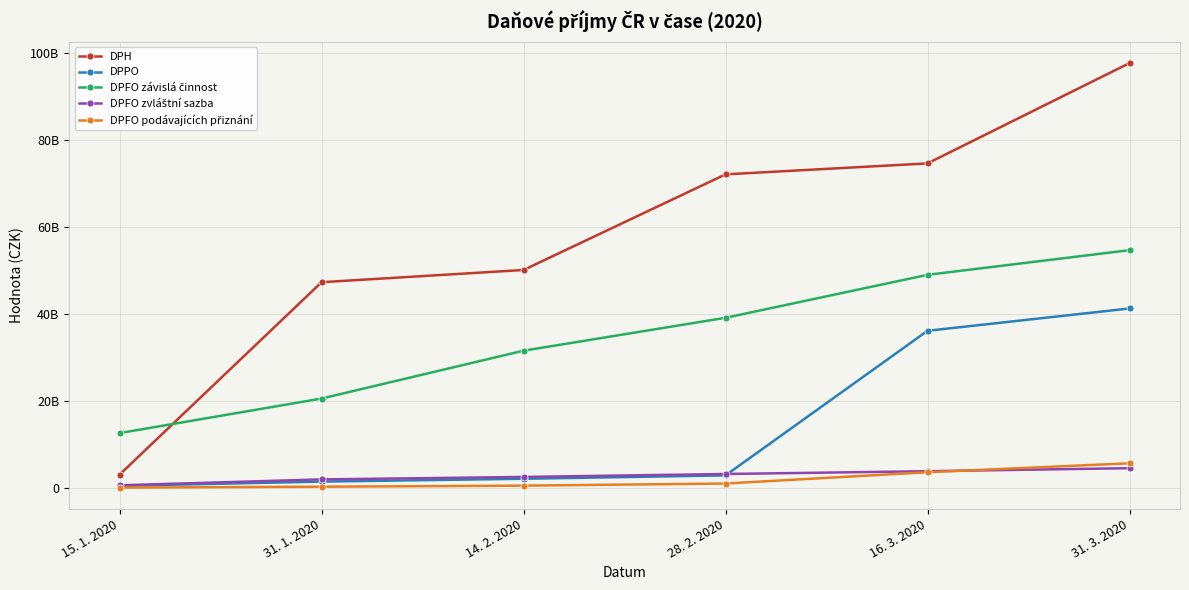

Which series has the largest total across all categories?

DPH